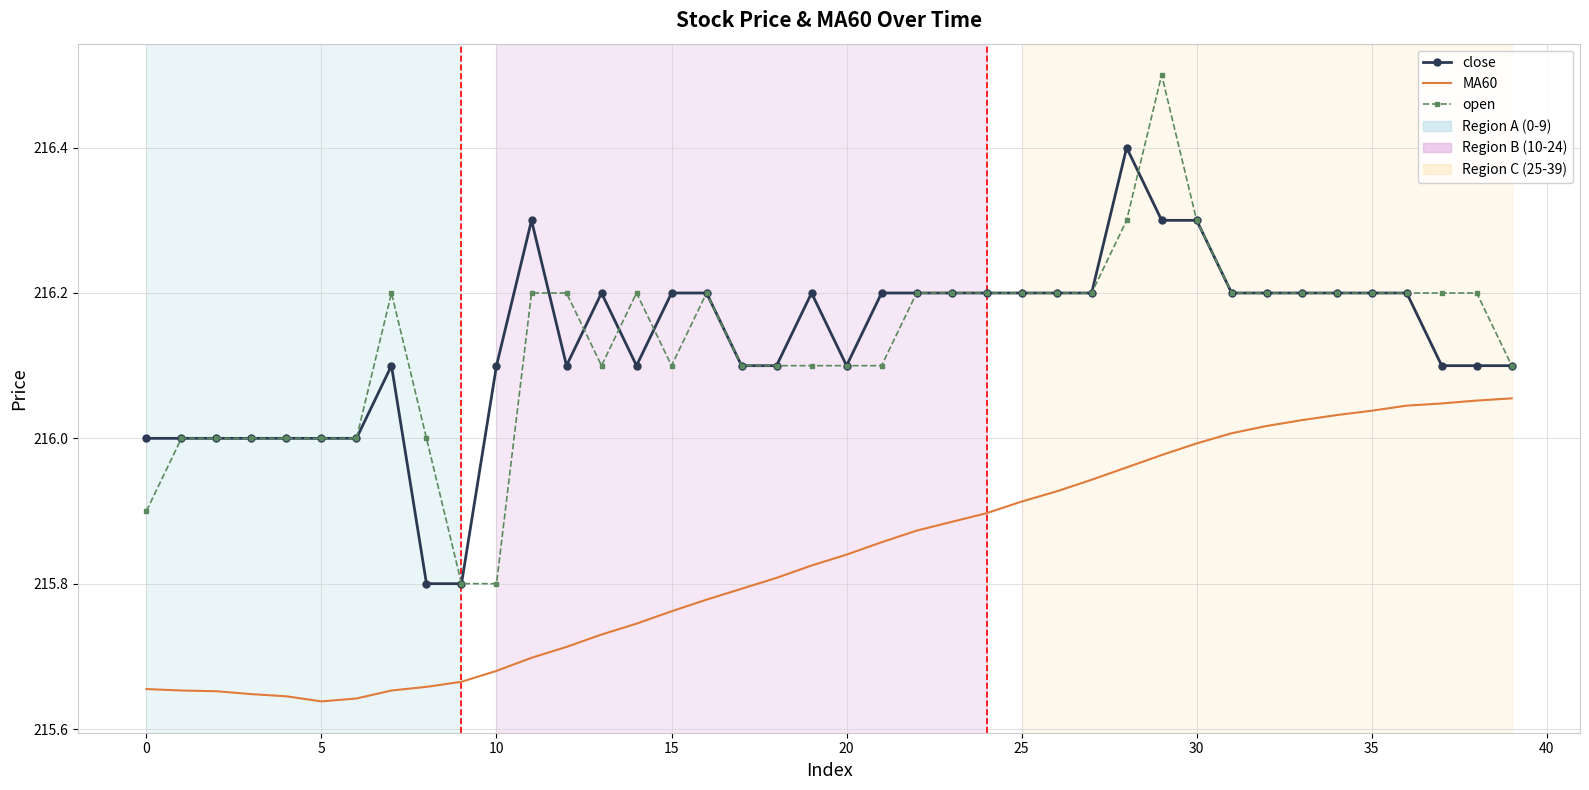

Which series has the widest spread of values?

open